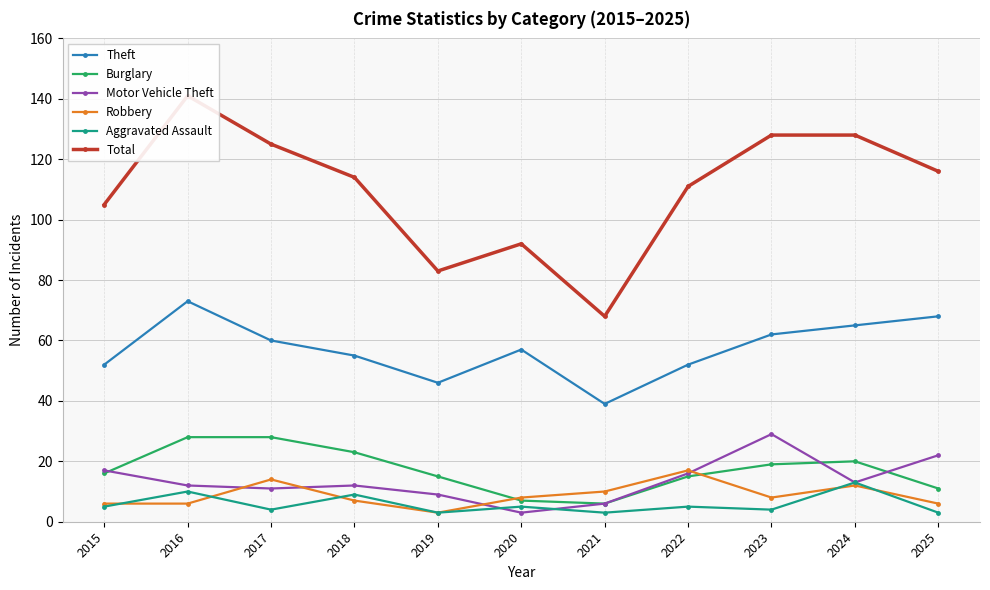

At which category does Robbery reach its first local peak?

2017